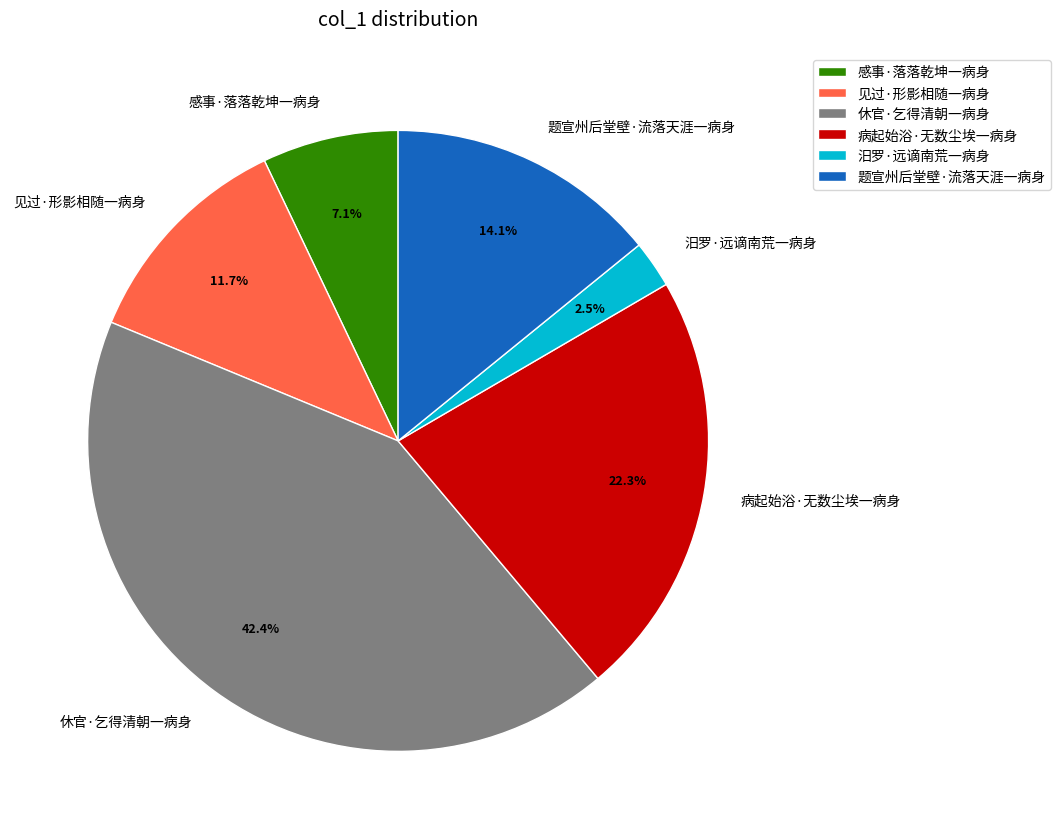

Approximately how many times larger is the value at 休官·乞得清朝一病身 compared to 感事·落落乾坤一病身?

6.0